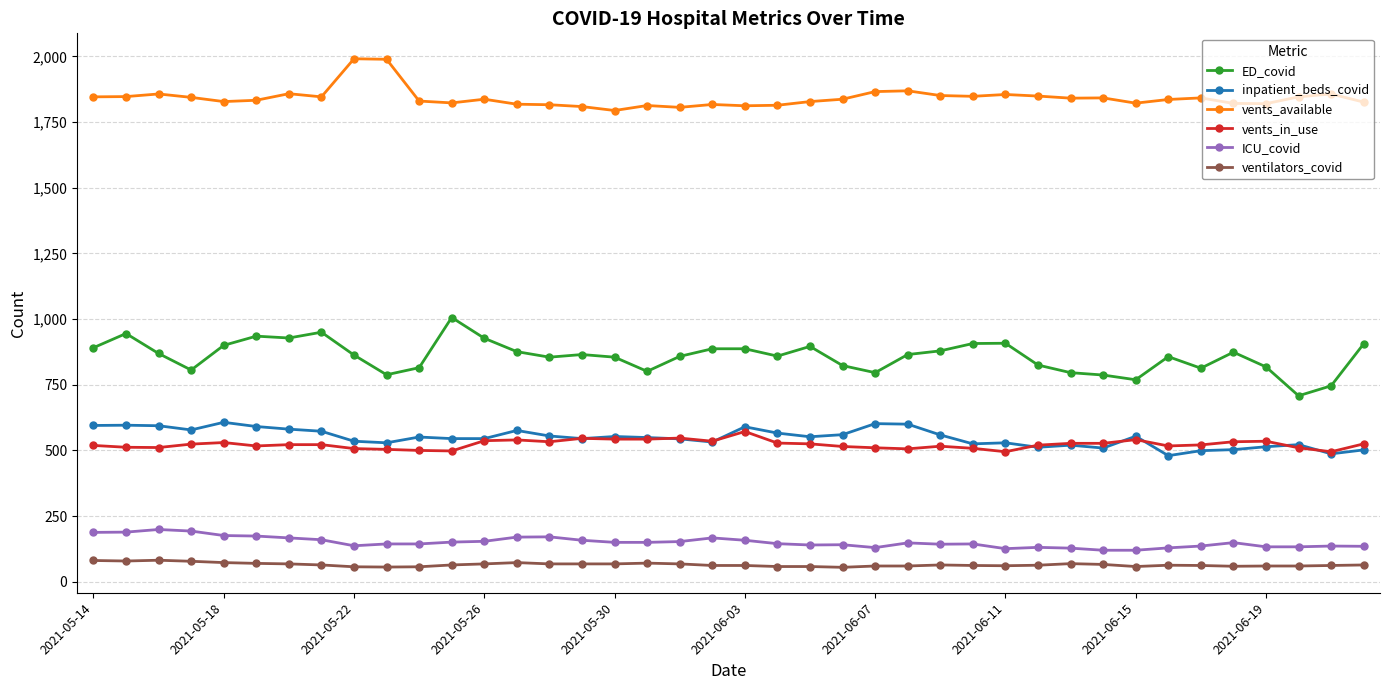

True or false: ED_covid has more than 1 interior local peaks.

True